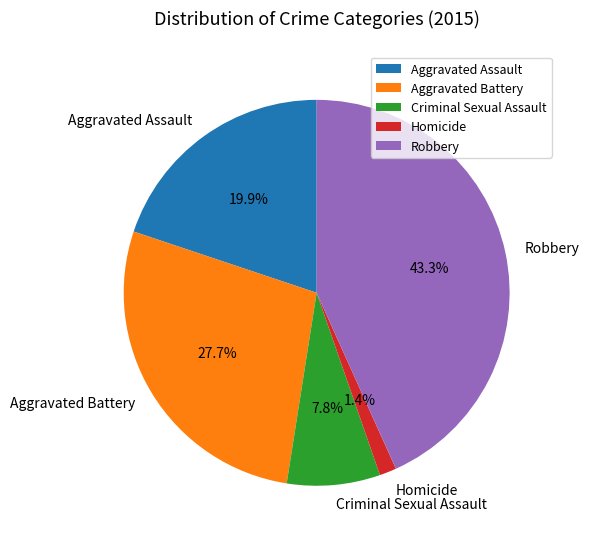

How many slices are in this pie chart?

5